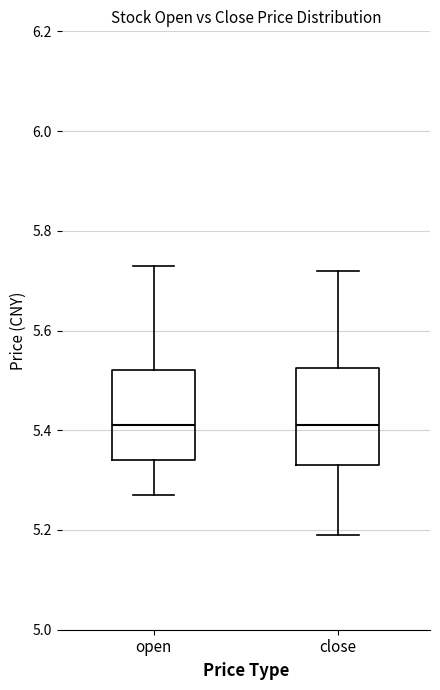

Reading left to right, transcribe this box plot: for each box, give where its median line is, the range the box spans, and where its two whiskers end, as read against the y-axis. The values are not printed on the chart, so give them approximately, as read against the axis.

open: median 5.42, box 5.34 to 5.52, whiskers 5.28 to 5.74
close: median 5.42, box 5.34 to 5.52, whiskers 5.20 to 5.72